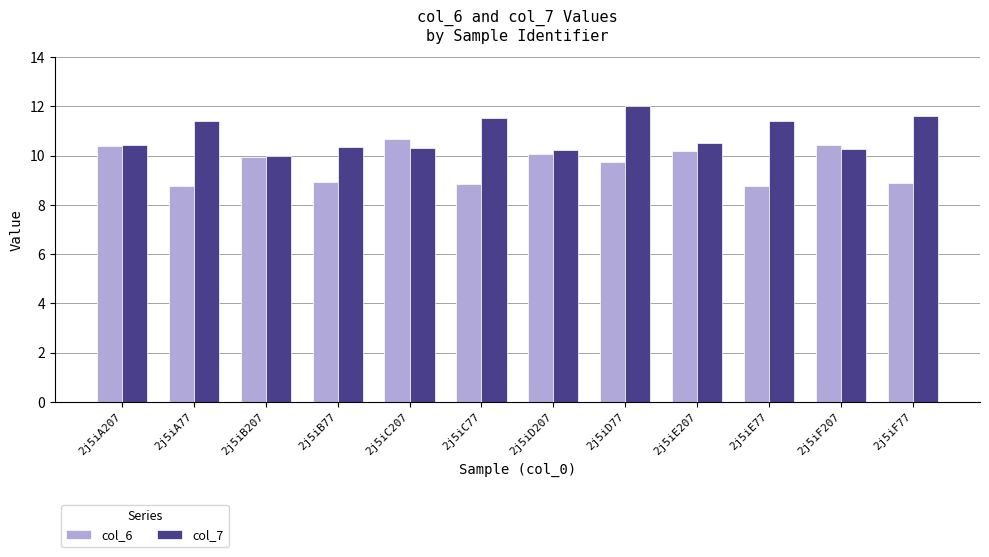

How many bars are there in each group?

2